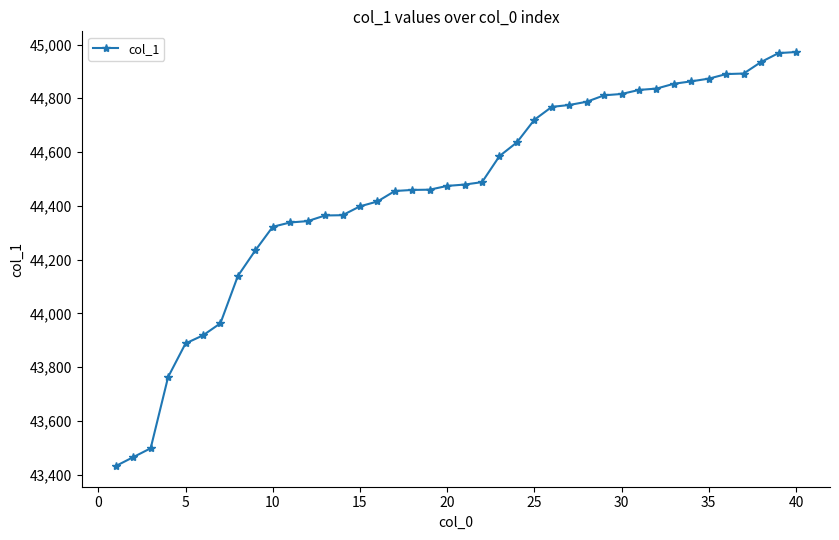

How many data points does each series have?

40